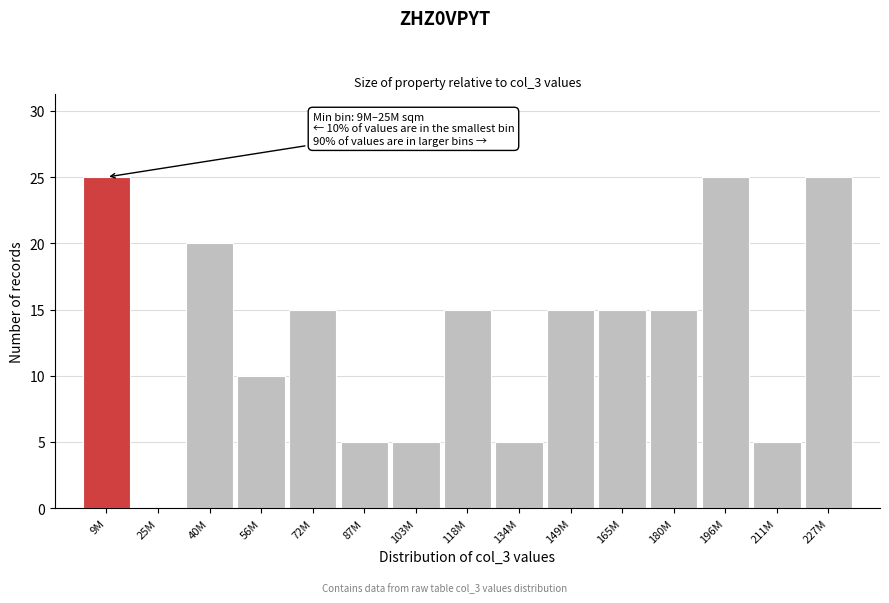

Reading right to left, extract all data points from this chart.

227M=25	211M=5	196M=25	180M=15	165M=15	149M=15	134M=5	118M=15	103M=5	87M=5	72M=15	56M=10	40M=20	25M=0	9M=25